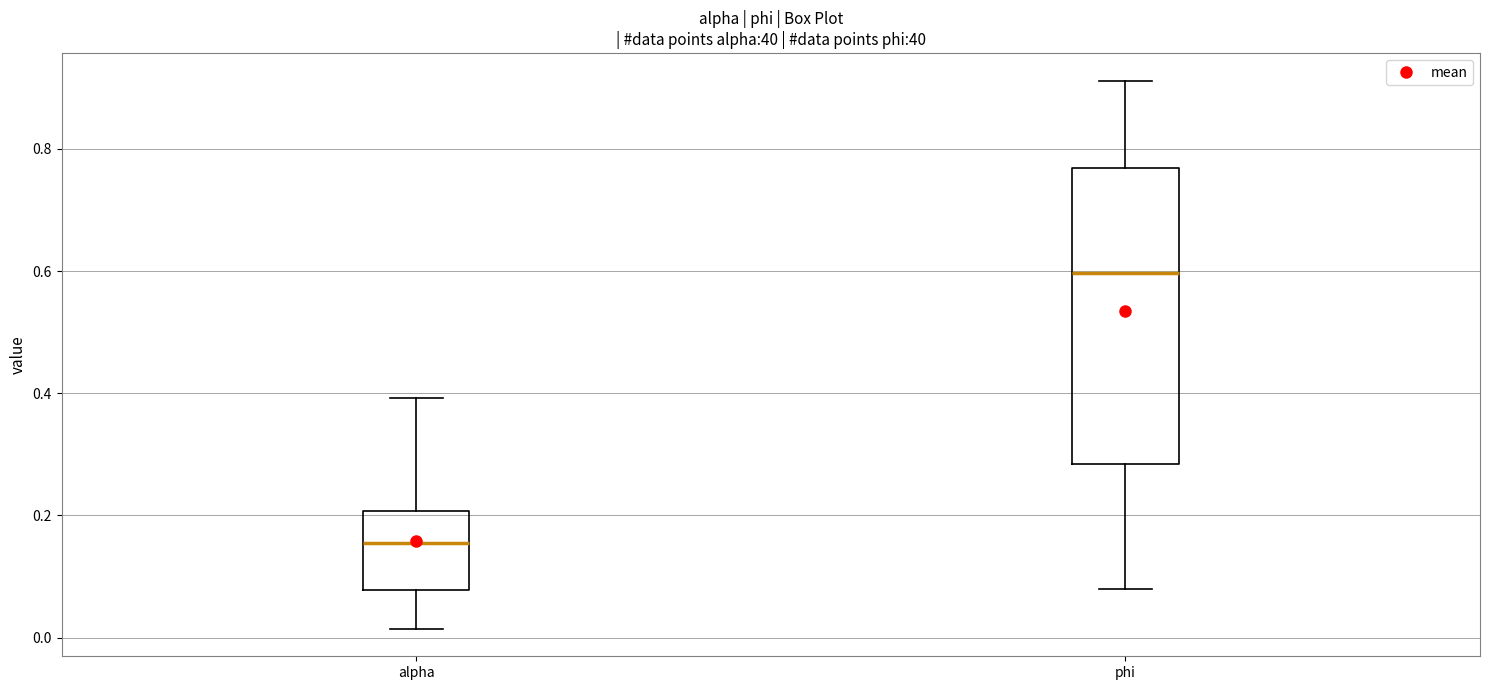

Comparing the boxes themselves (not the whiskers), which one is the tallest?

phi